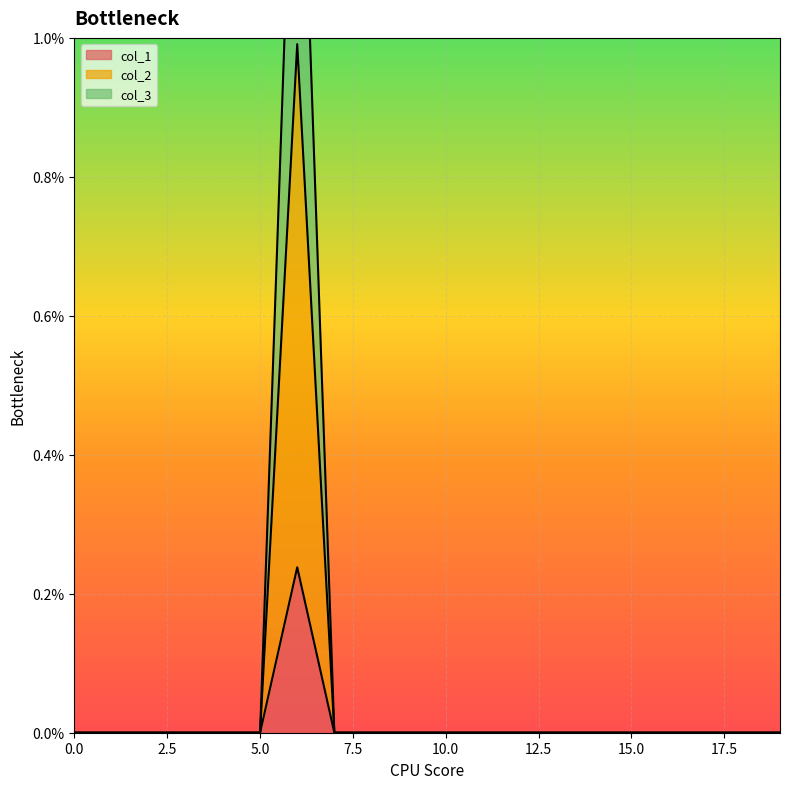

How many lines are shown in the chart?

3